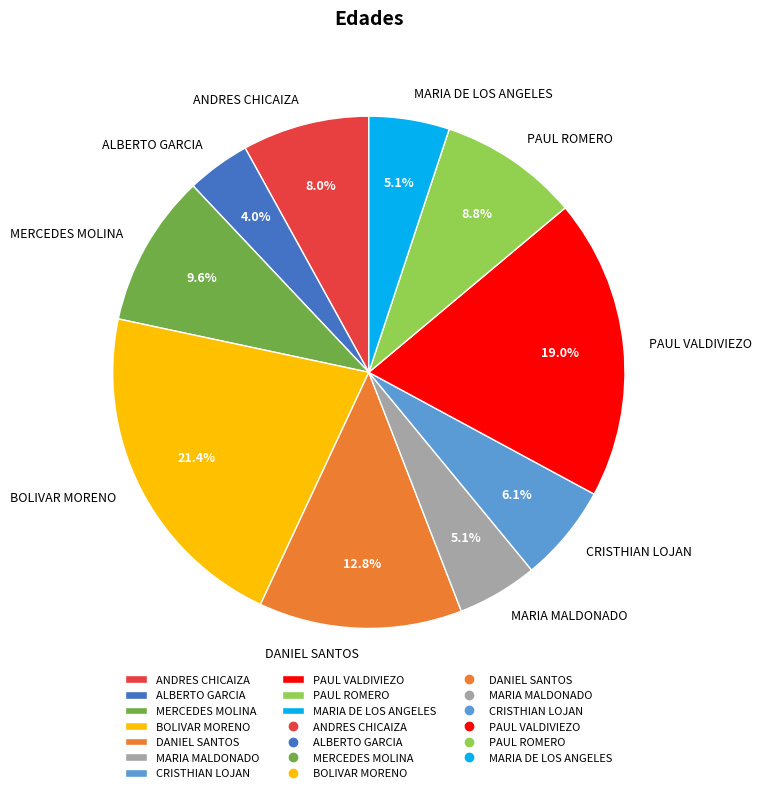

To the nearest percent, what is the average slice percentage?

10%